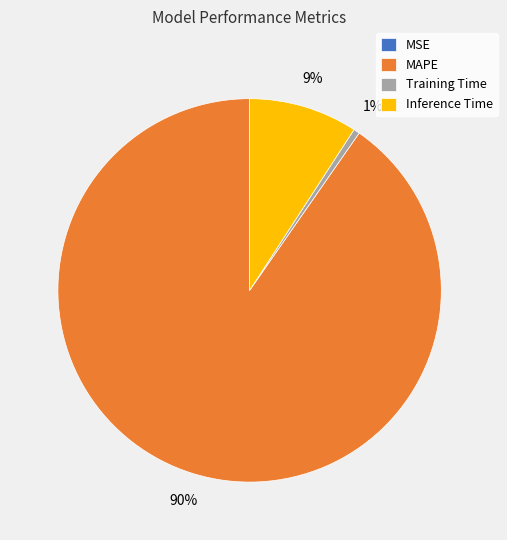

Is Inference Time the majority of the pie?

No